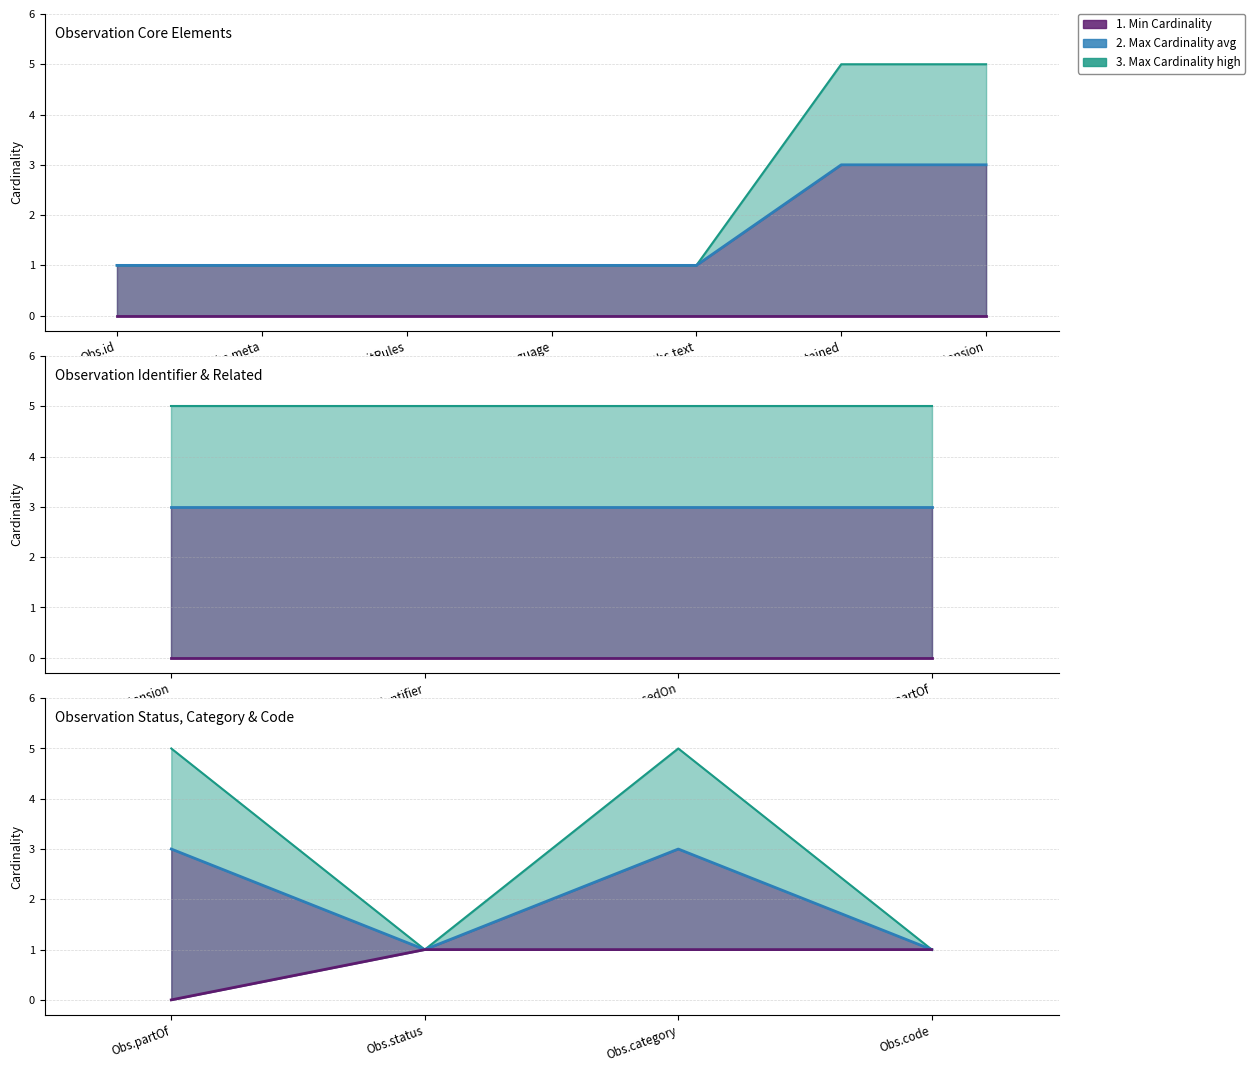

How many lines are shown in the chart?

3